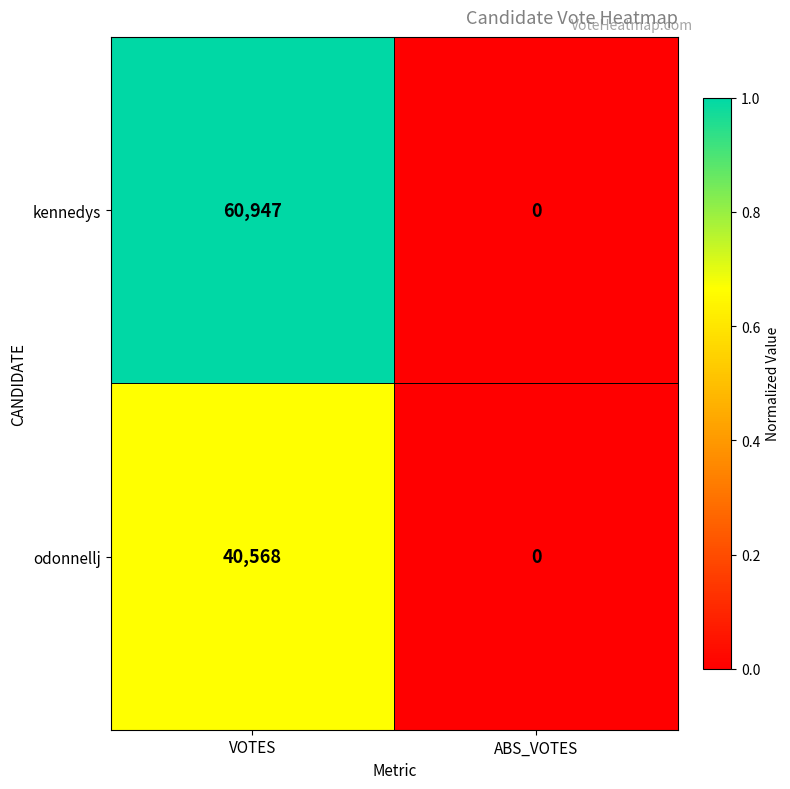

Count the number of data series in this chart.

2